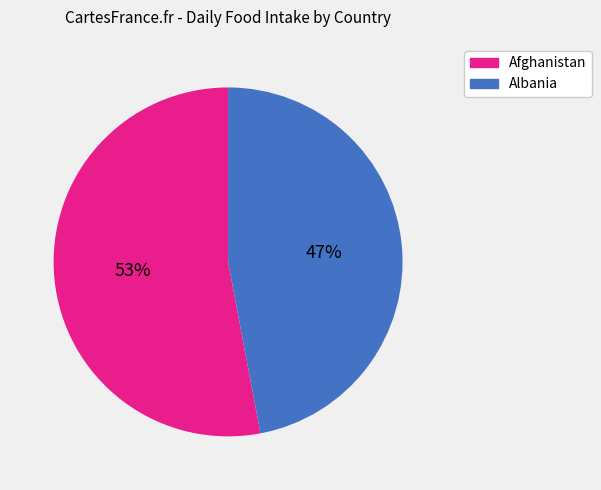

Which category has the smallest portion of the pie?

Albania